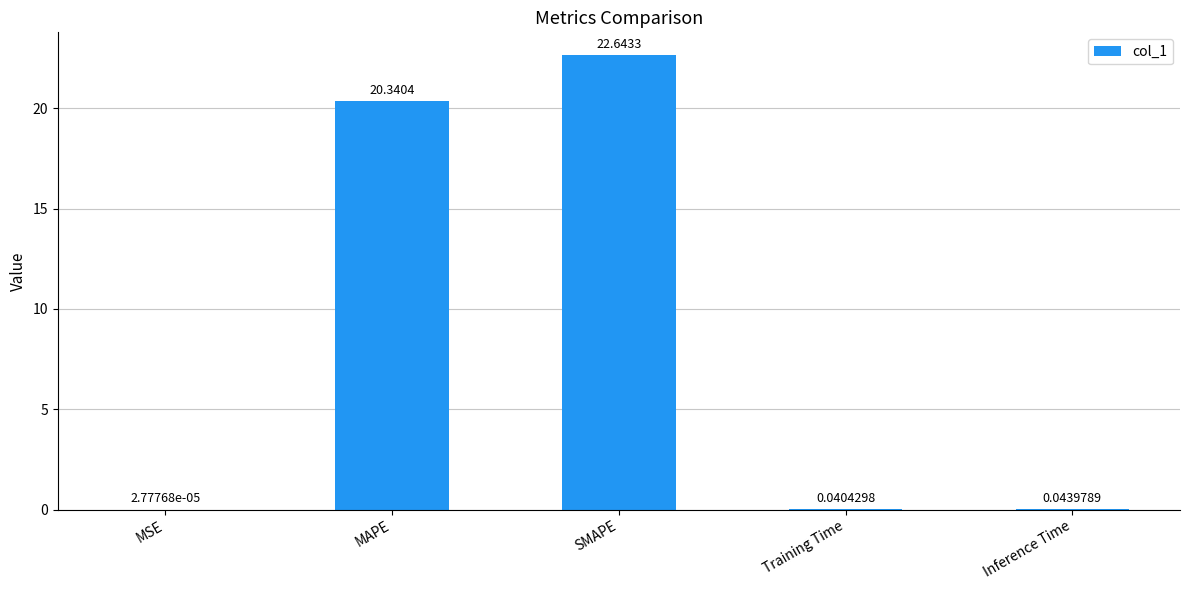

Where is the data nearest to the value 11?

MAPE